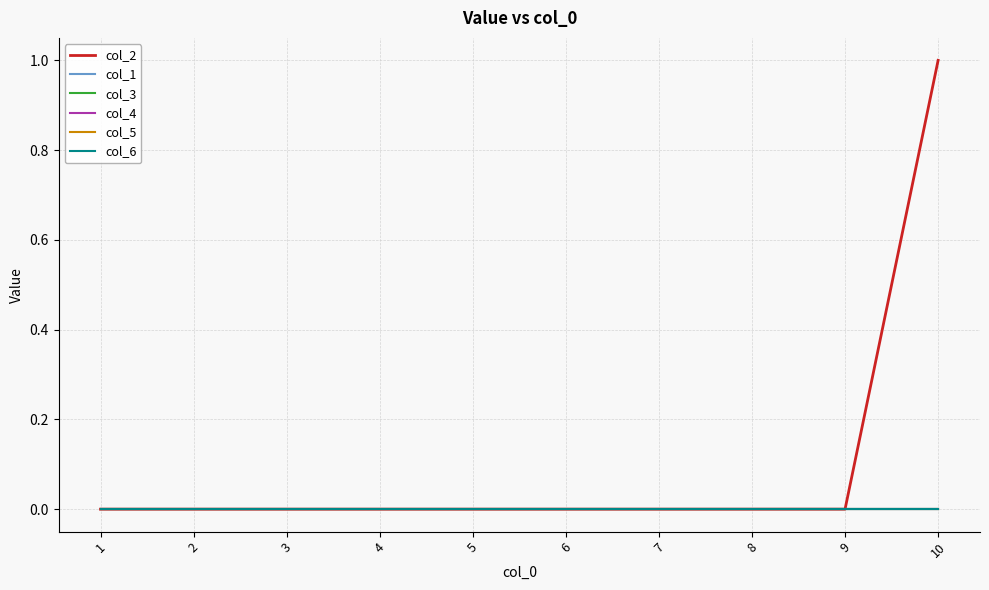

Does the chart display data point markers on the line(s)?

No